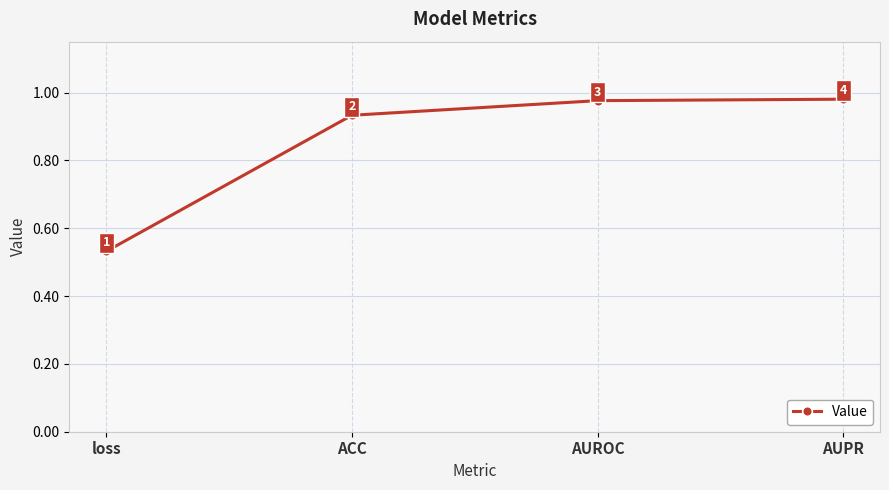

True or false: there are more than 1 points higher than both neighbors.

False